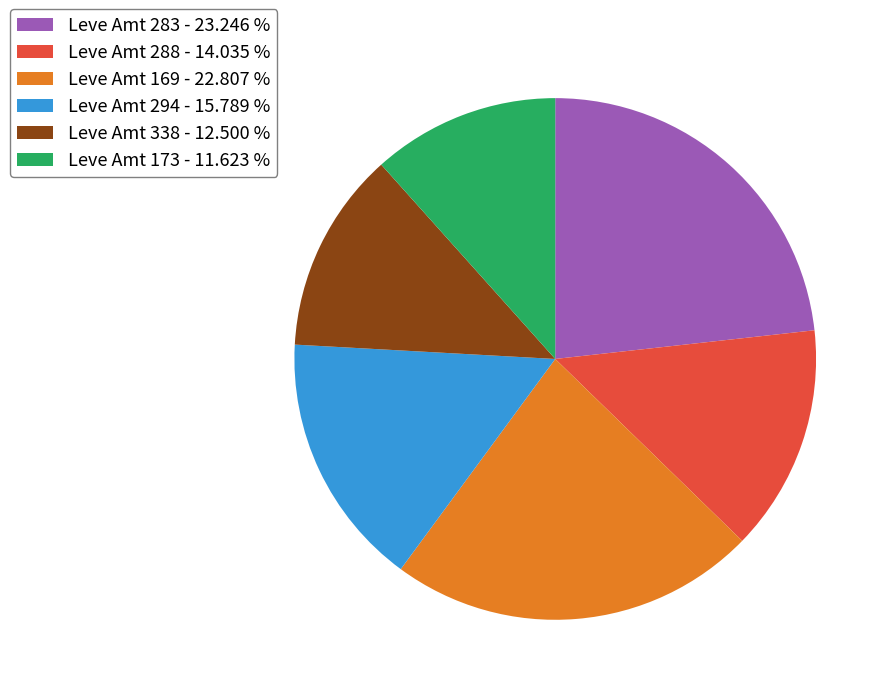

Do Leve Amt 338 - 12.500 % and Leve Amt 288 - 14.035 % together represent more than half of the pie?

No